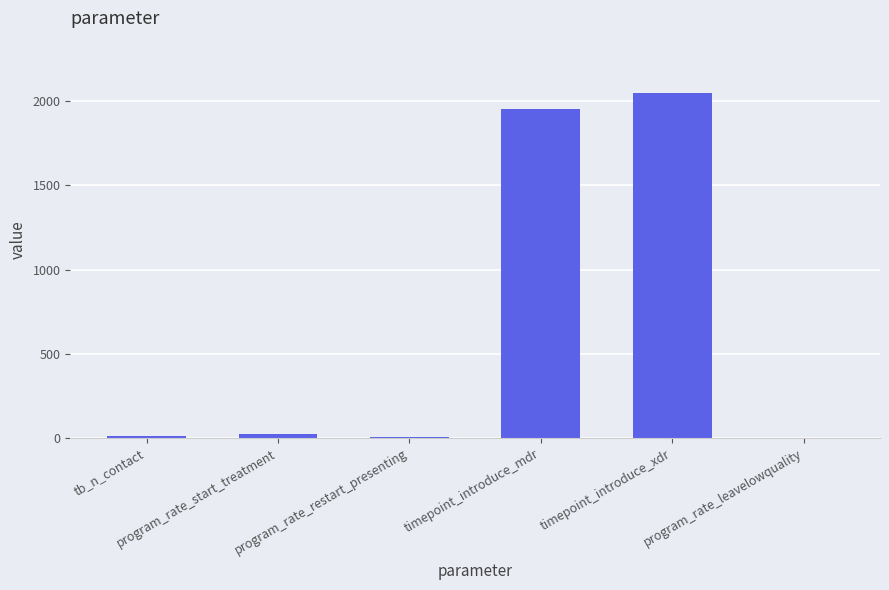

Is it true that the value at tb_n_contact is 14?

True